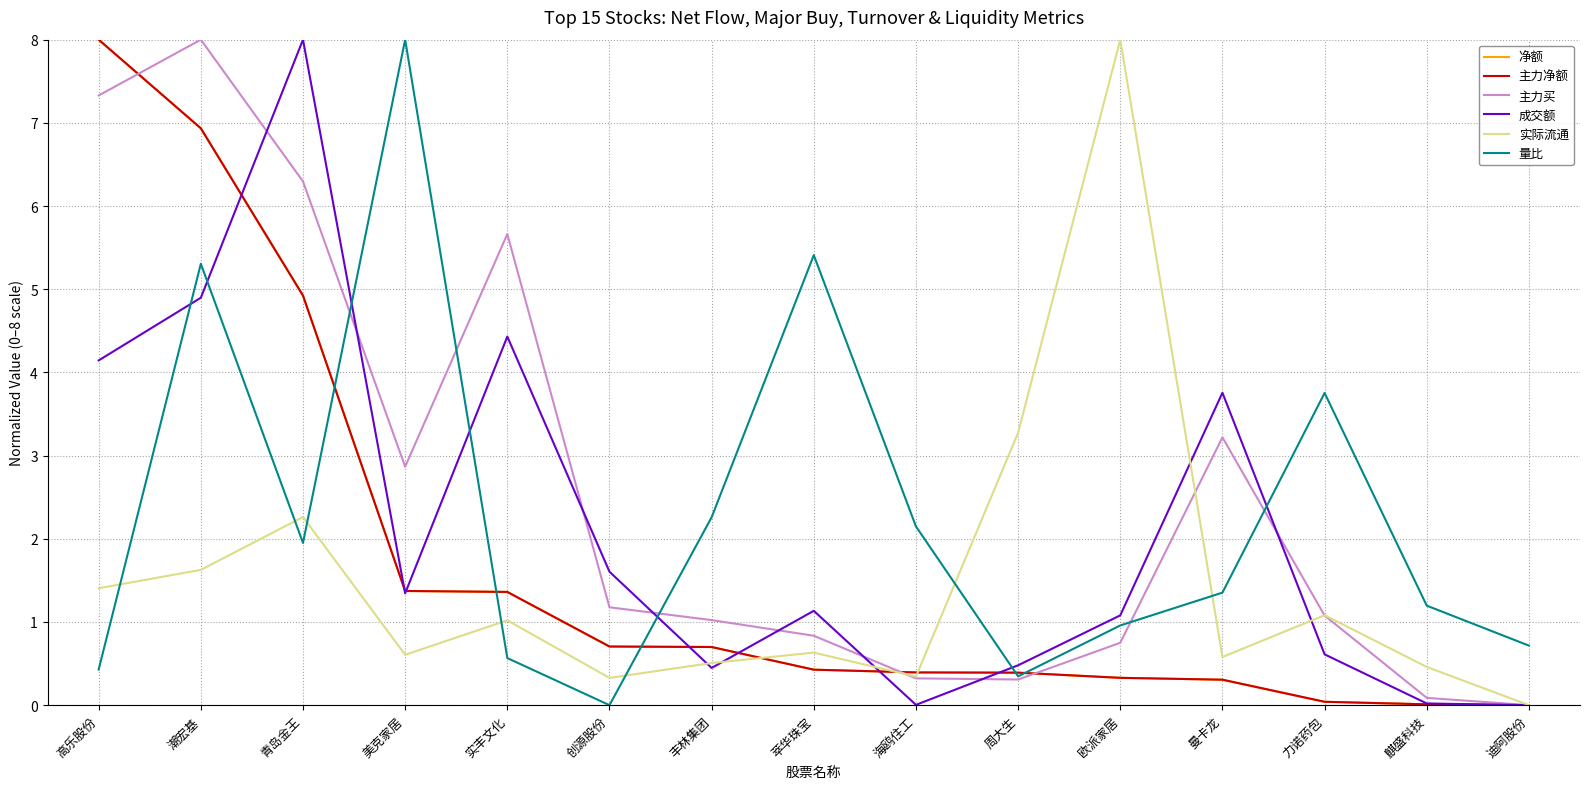

Does the chart display data point markers on the line(s)?

No